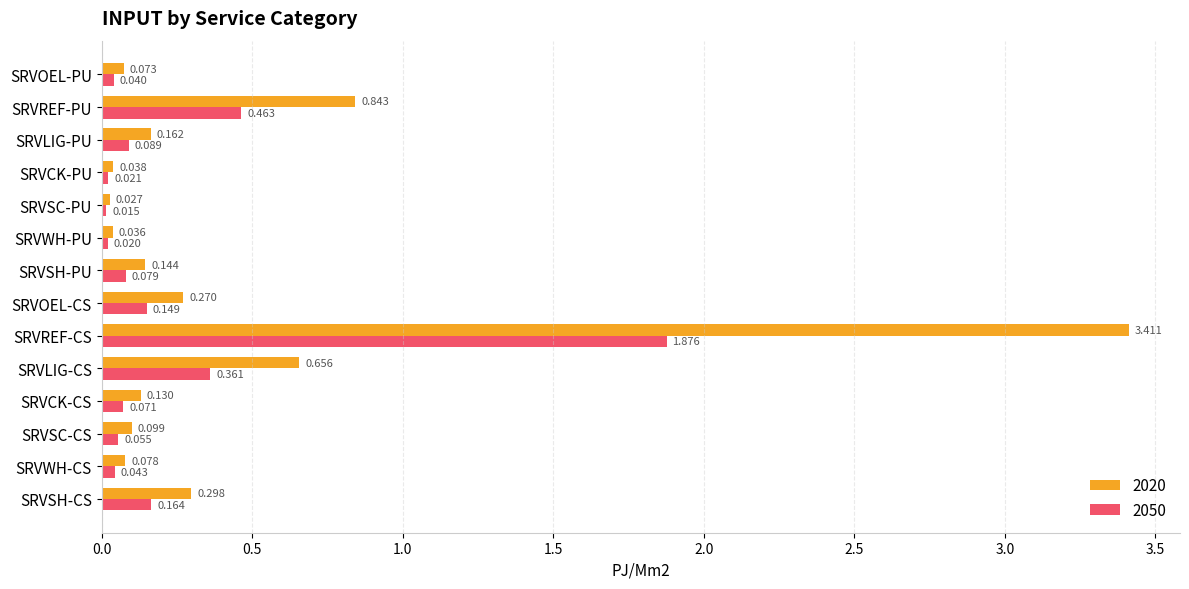

At which label is 2050 closest to 0?

SRVSC-PU